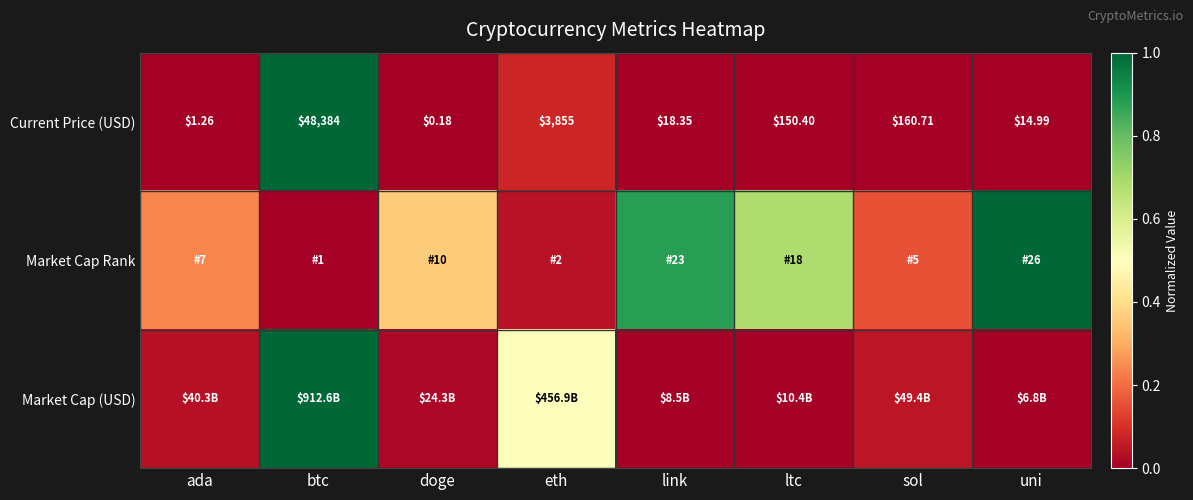

List the labels in order of Current Price (USD) value, smallest first.

doge, ada, uni, link, ltc, sol, eth, btc